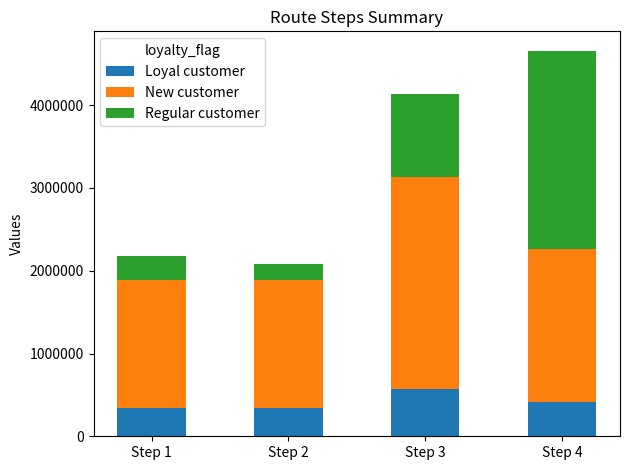

Are the bars grouped side by side (vs. stacked)?

No